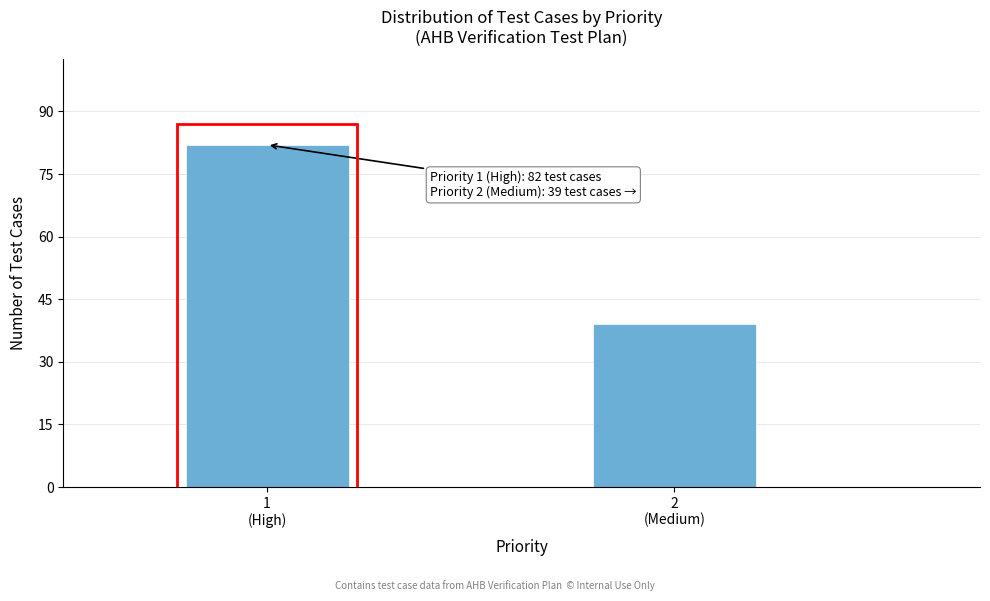

Reading right to left, transcribe all the data shown in this chart.

39	82